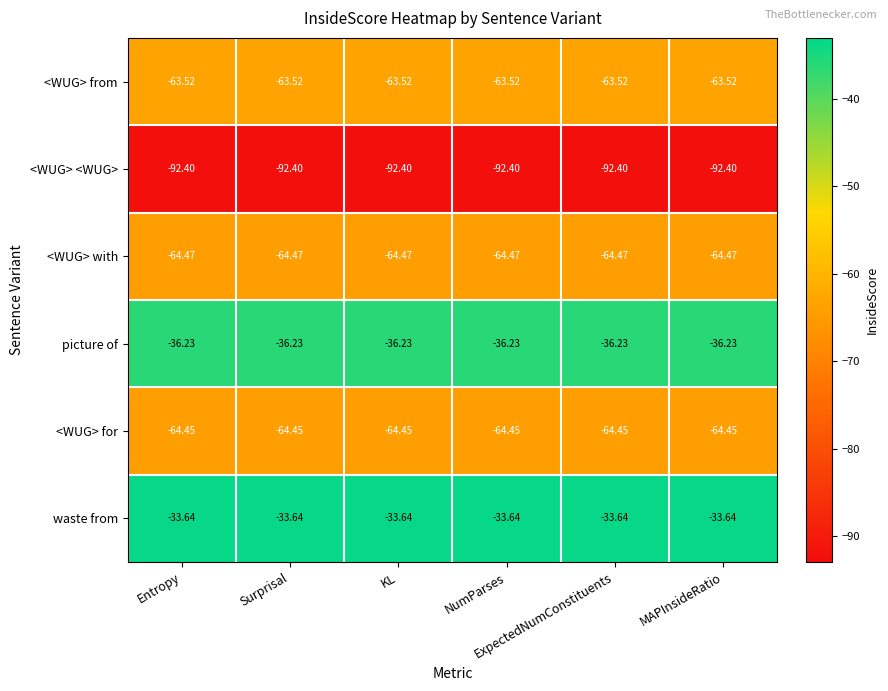

What is the minimum value shown in the chart?

-92.4